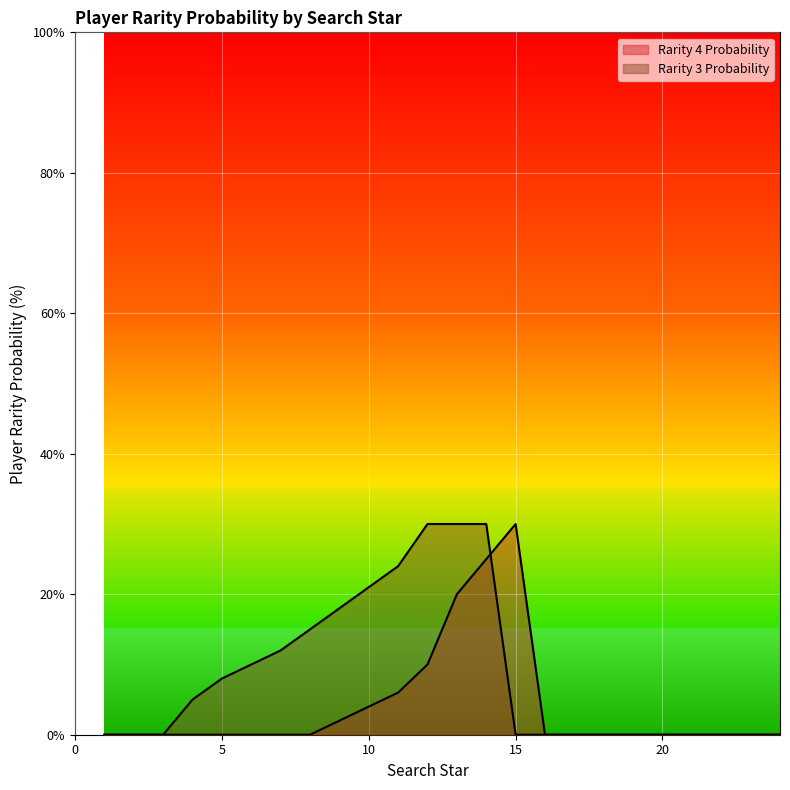

What are all the series names shown in the legend?

Rarity 4 Probability, Rarity 3 Probability